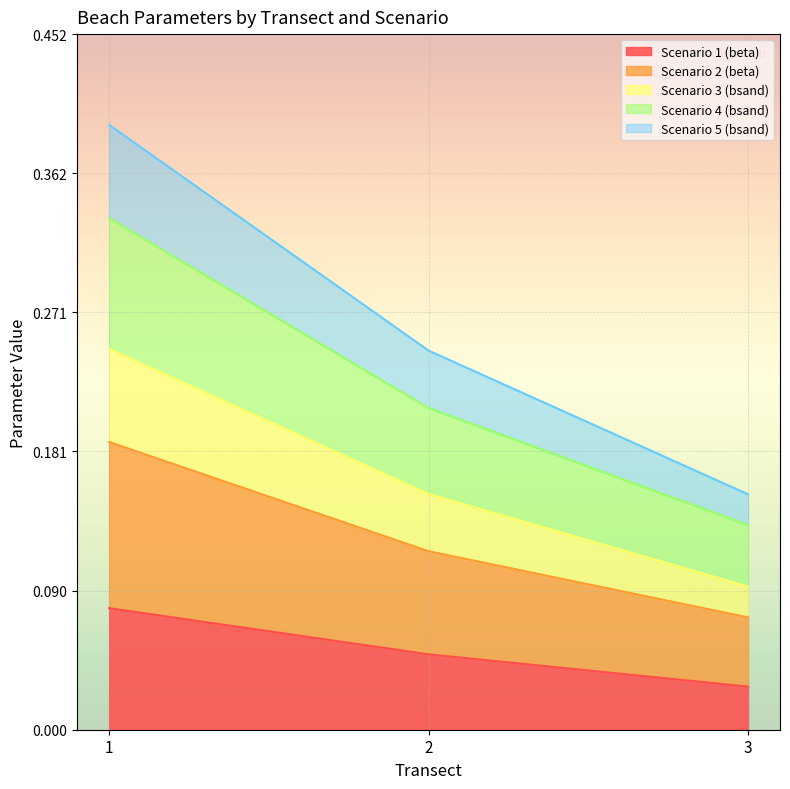

At how many categories does at least one series exceed 0?

3